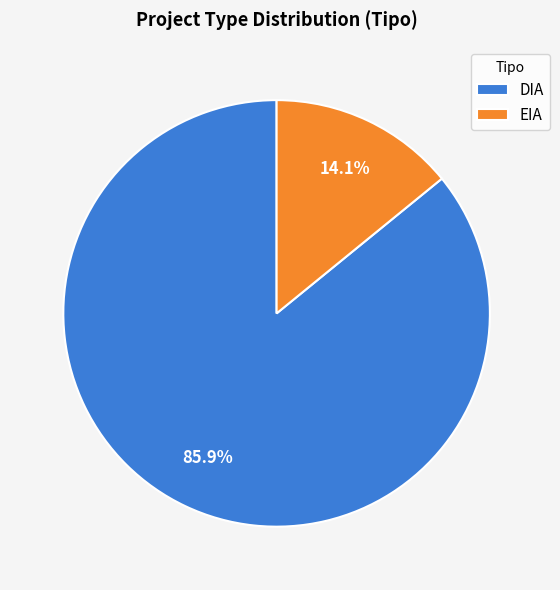

Which slice is the largest?

DIA